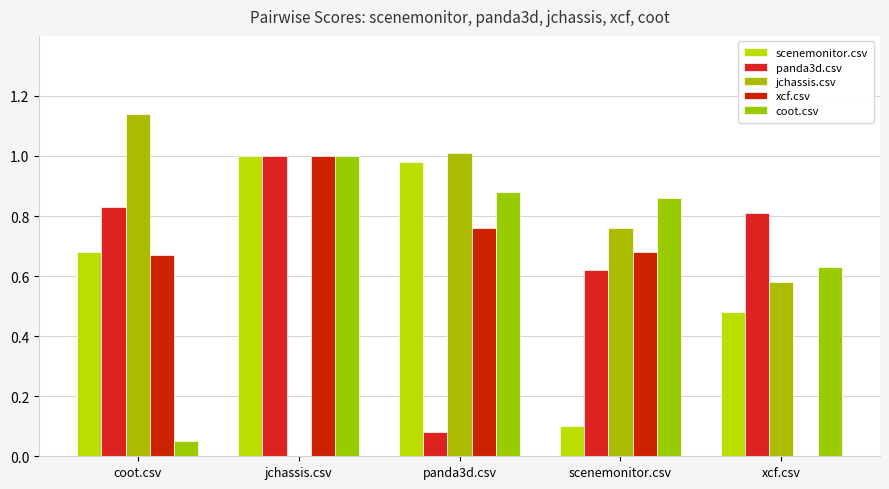

What is the difference between the maximum and second lowest values in the panda3d.csv series?

0.4